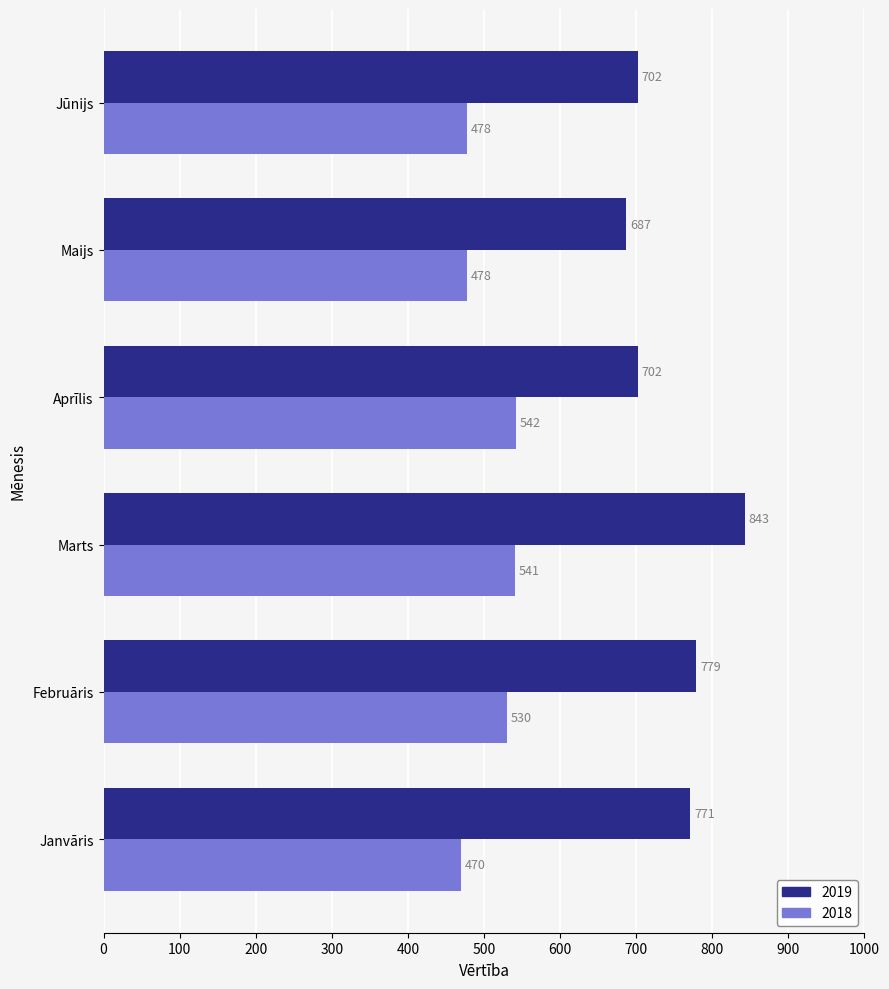

Which series changed the most between Februāris and Aprīlis?

2019